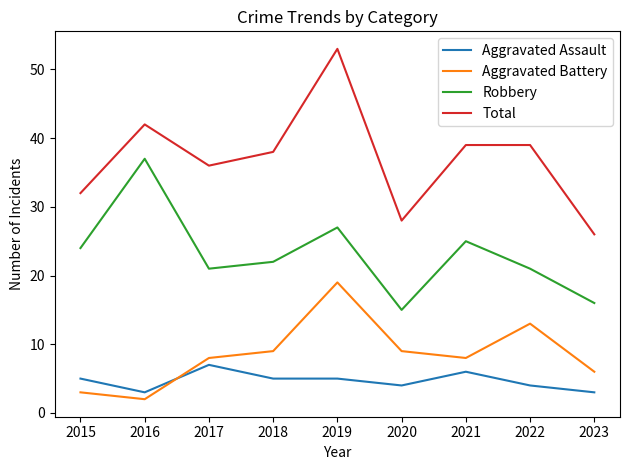

Read the Aggravated Assault value at 2019.

5